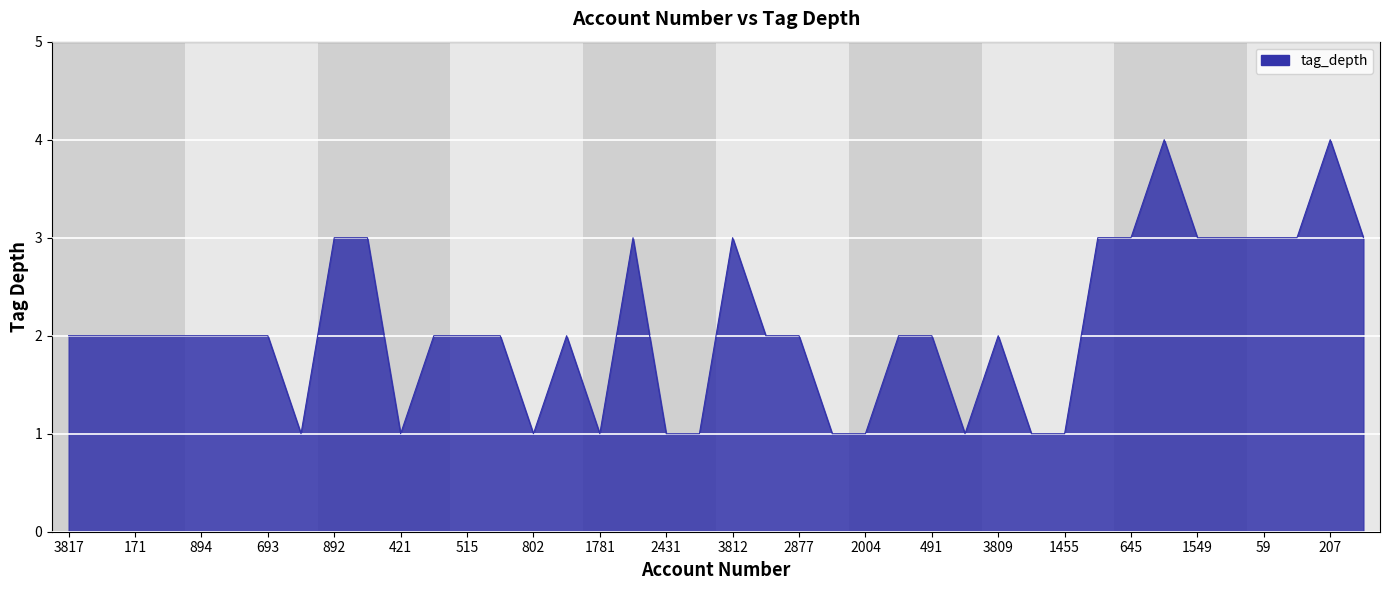

Is this an area chart (filled region under the line)?

Yes